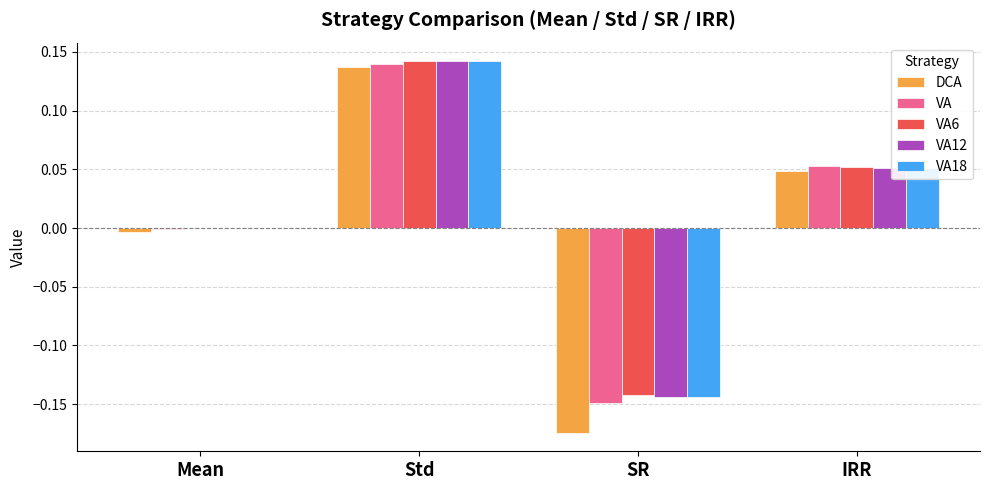

Is the value of VA12 at SR greater than the value of VA at IRR?

No